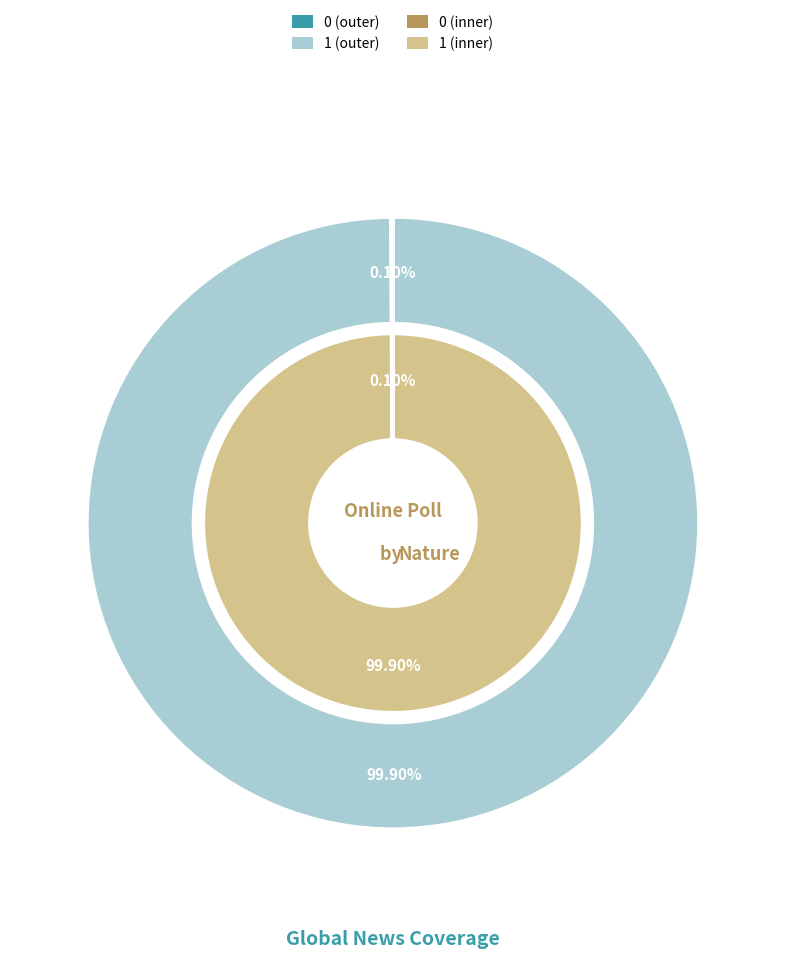

Count the number of slices in the pie.

2